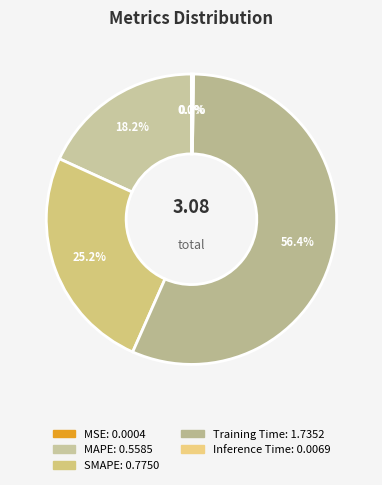

Is it true that Inference Time is 12% of the pie?

False